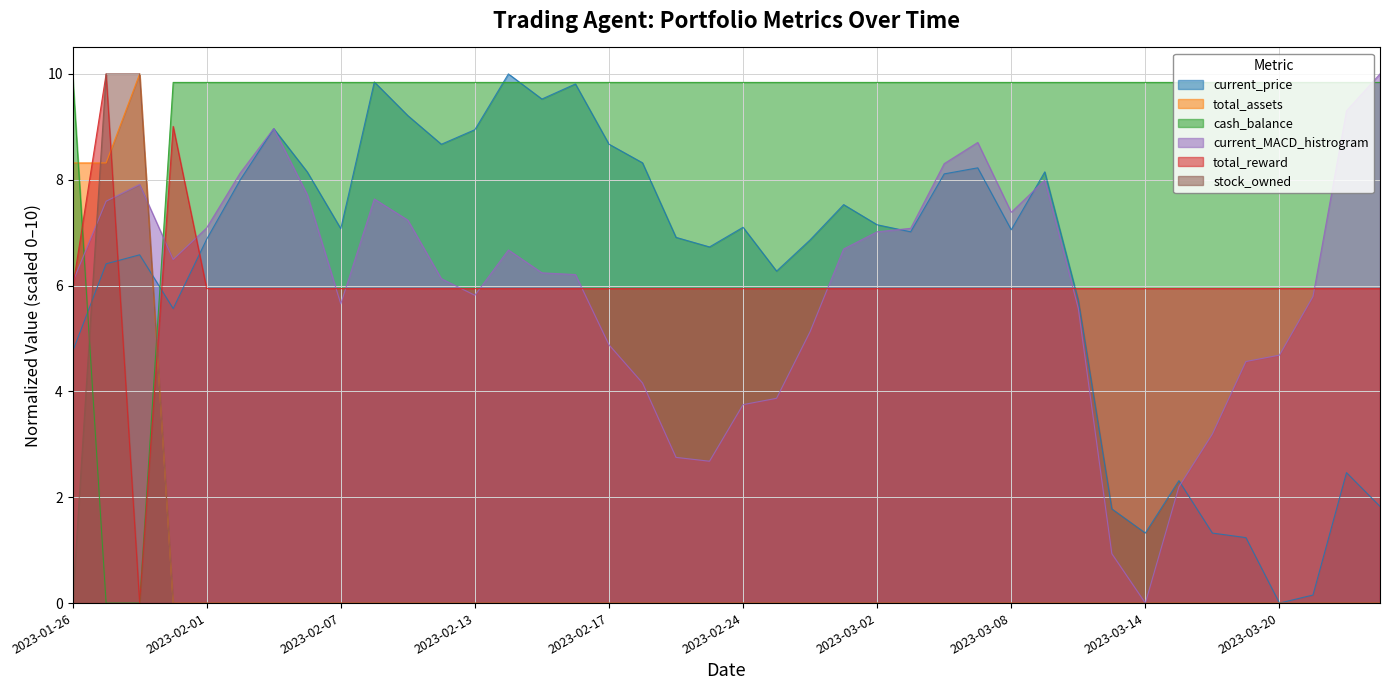

How many lines are shown in the chart?

6